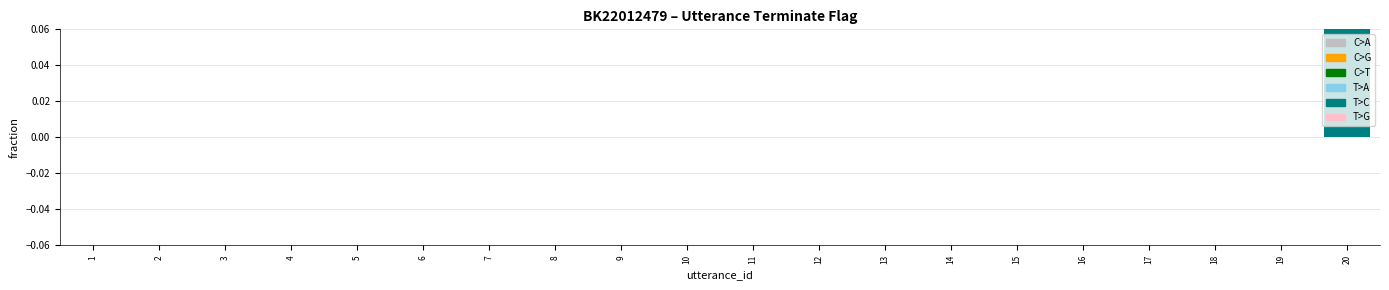

List the labels in order of value, largest first.

20, 1, 2, 3, 4, 5, 6, 7, 8, 9, 10, 11, 12, 13, 14, 15, 16, 17, 18, 19